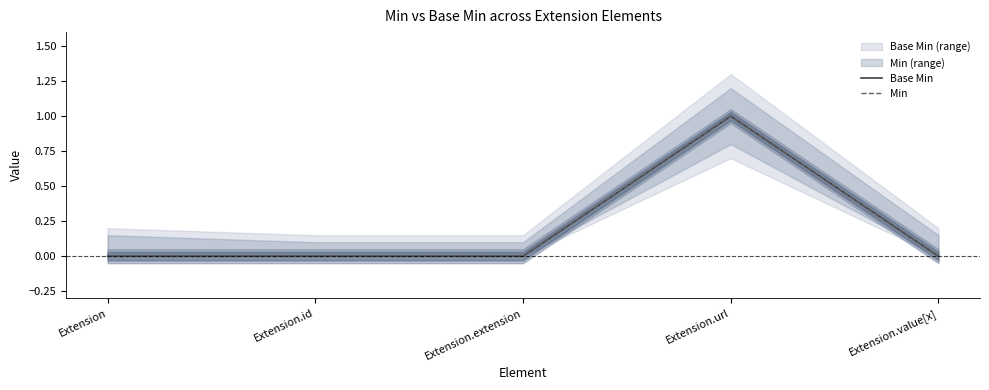

List the labels in order of Min value, smallest first.

Extension, Extension.id, Extension.extension, Extension.value[x], Extension.url